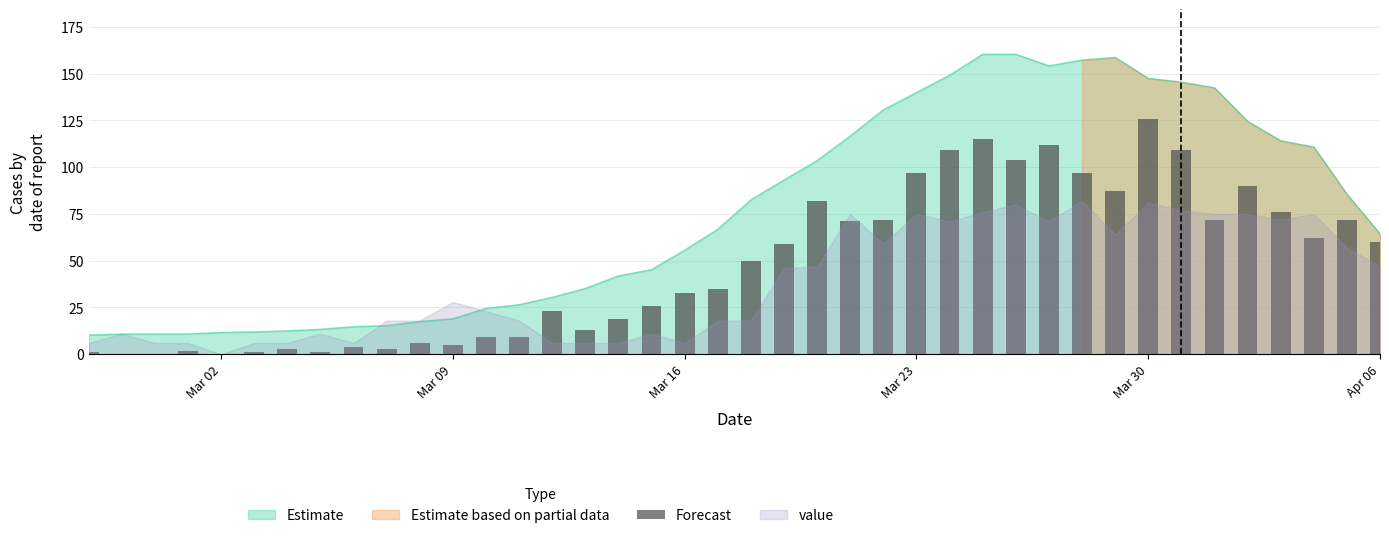

The value of Estimate at Mar 16 is 55.6. True or false?

True